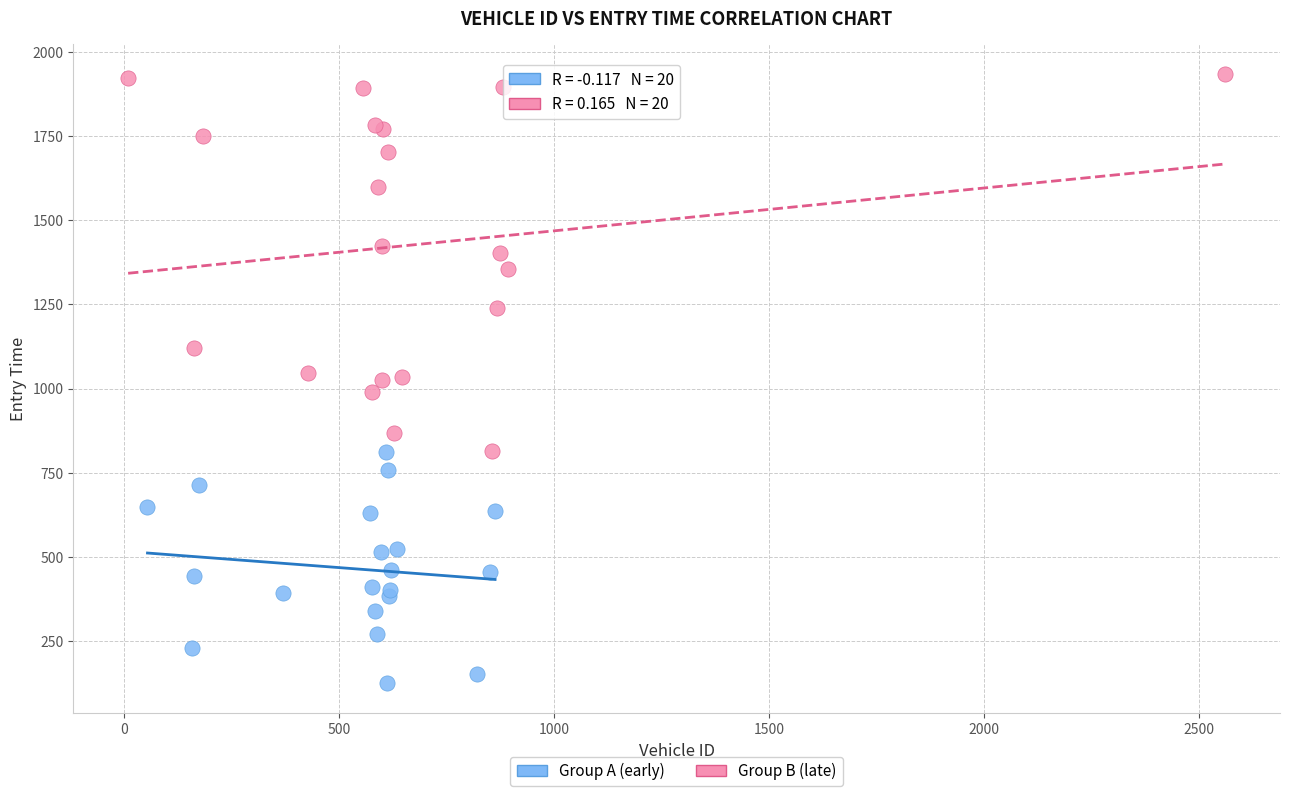

Which series contains the highest Y value?

Group B (late)